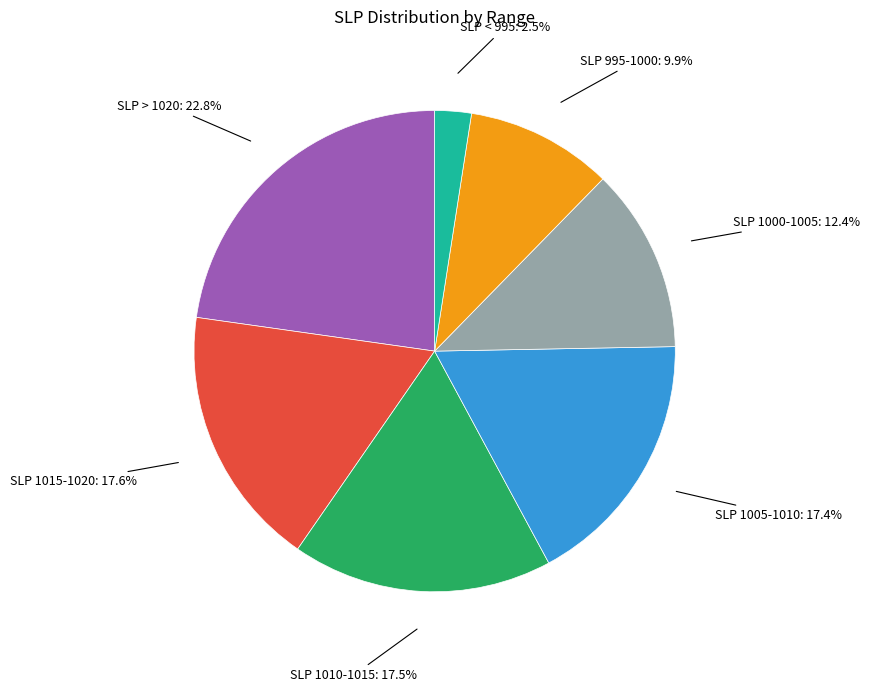

Is there a majority slice in this chart?

No